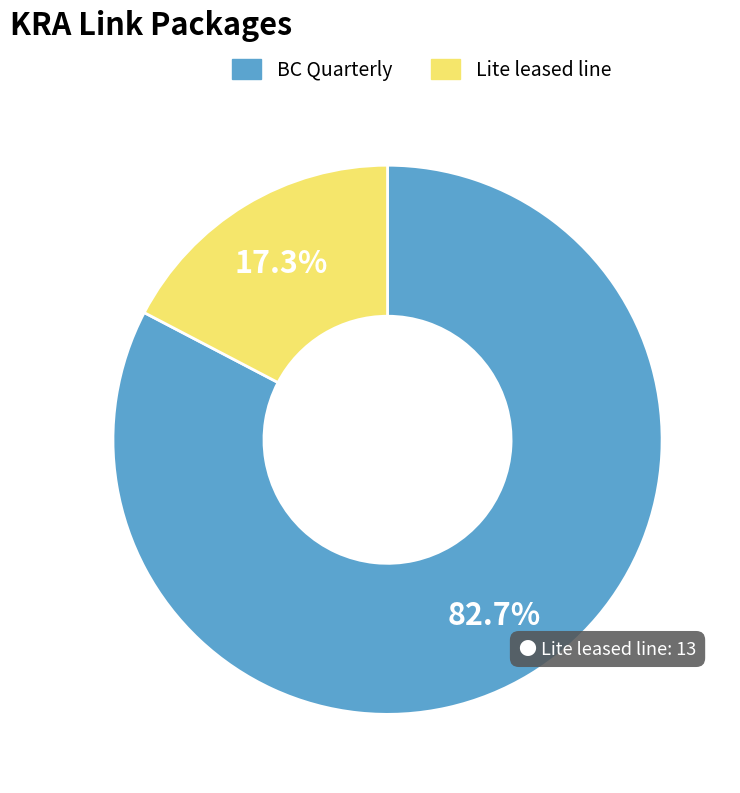

To the nearest percent, what is the difference between the largest and smallest slice percentages?

65%